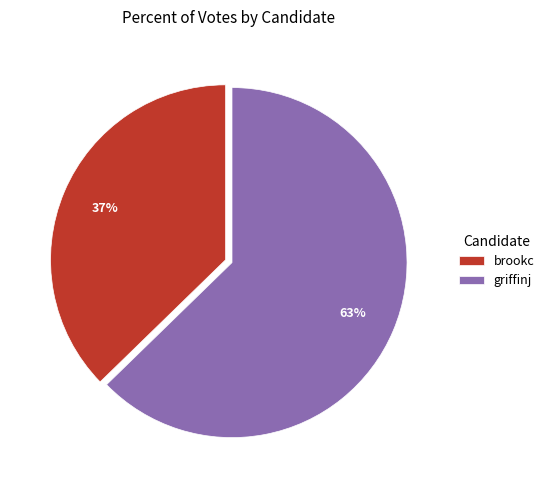

To the nearest percent, what is the average slice percentage?

50%